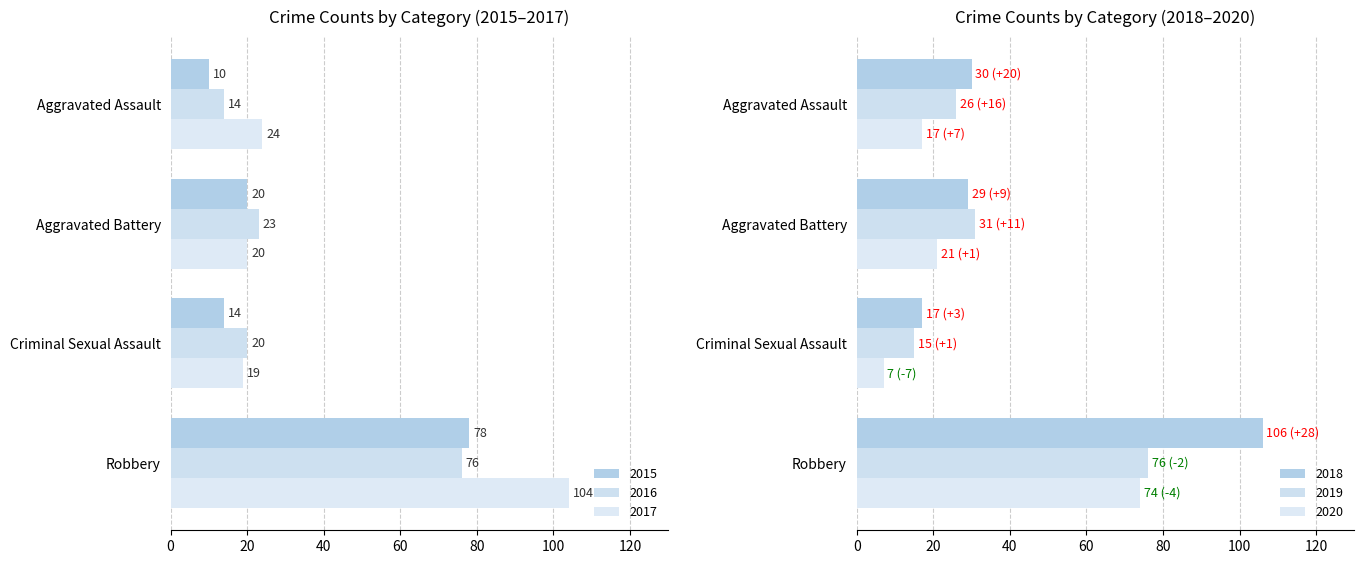

What is the label of the 2nd bar from the left?

Aggravated Battery